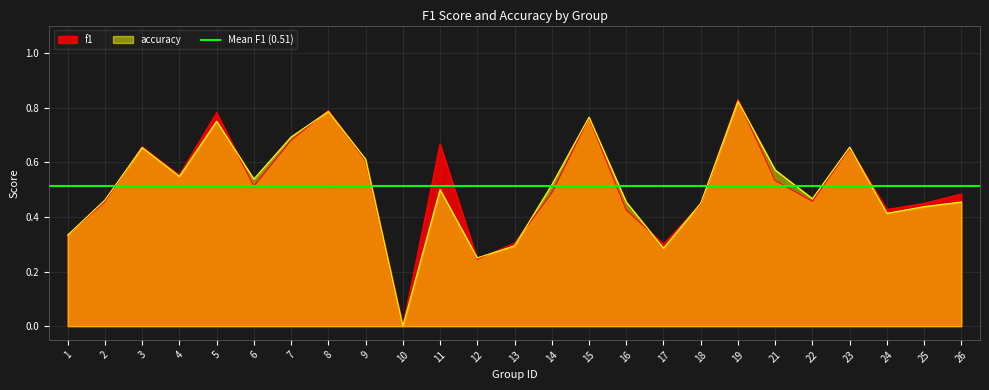

What is the sum of all accuracy values?

12.7